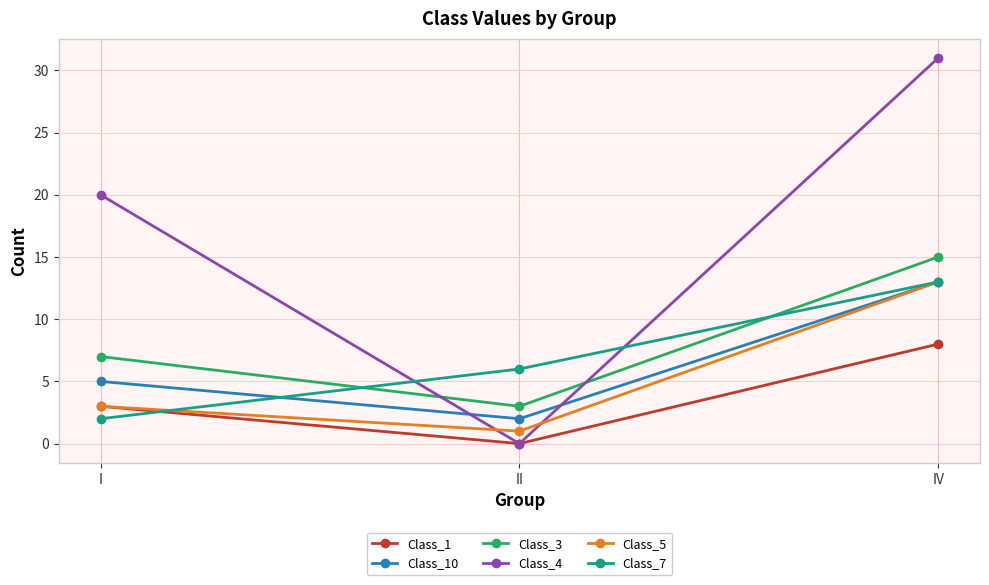

Count the Class_1 values in the range 0 to 8.

3